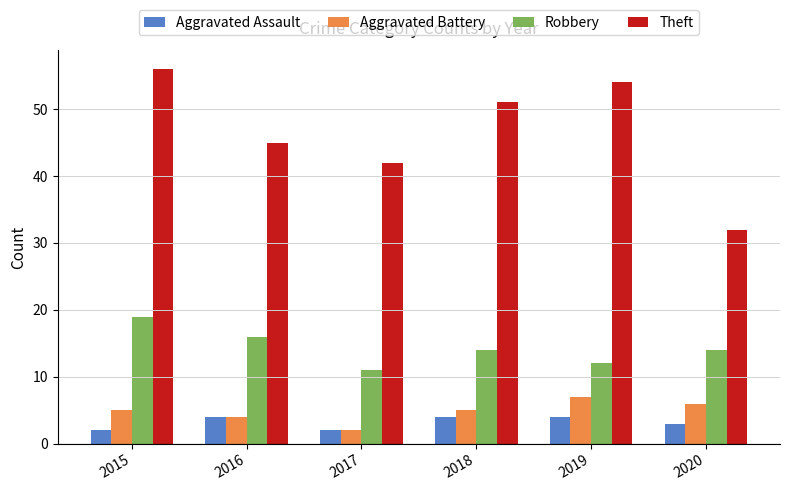

Reading left to right, list all the values displayed in this chart.

Aggravated Assault: 2015=2	2016=4	2017=2	2018=4	2019=4	2020=3
Aggravated Battery: 2015=5	2016=4	2017=2	2018=5	2019=7	2020=6
Robbery: 2015=19	2016=16	2017=11	2018=14	2019=12	2020=14
Theft: 2015=56	2016=45	2017=42	2018=51	2019=54	2020=32